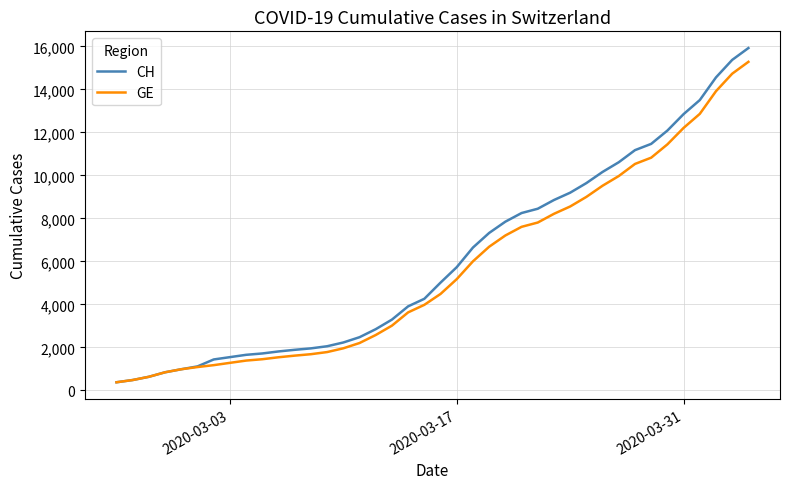

Which series has the largest range (max minus min)?

CH